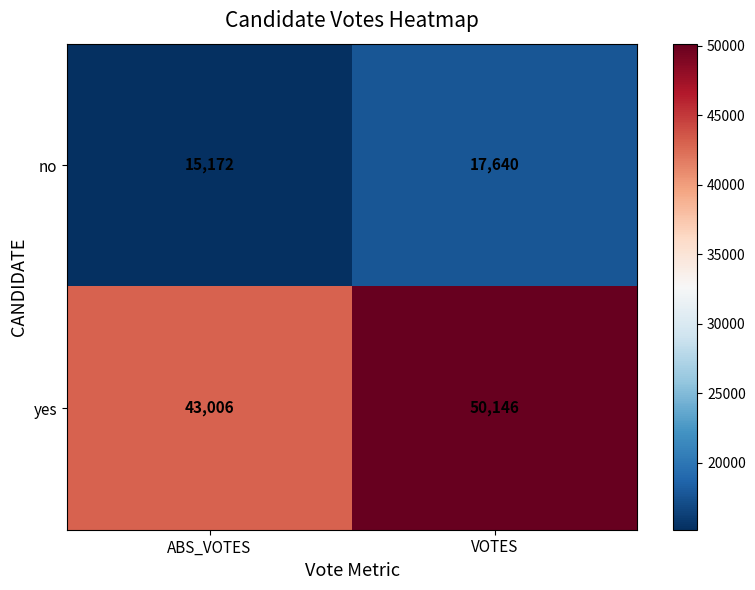

What is the maximum value shown in the chart?

50146